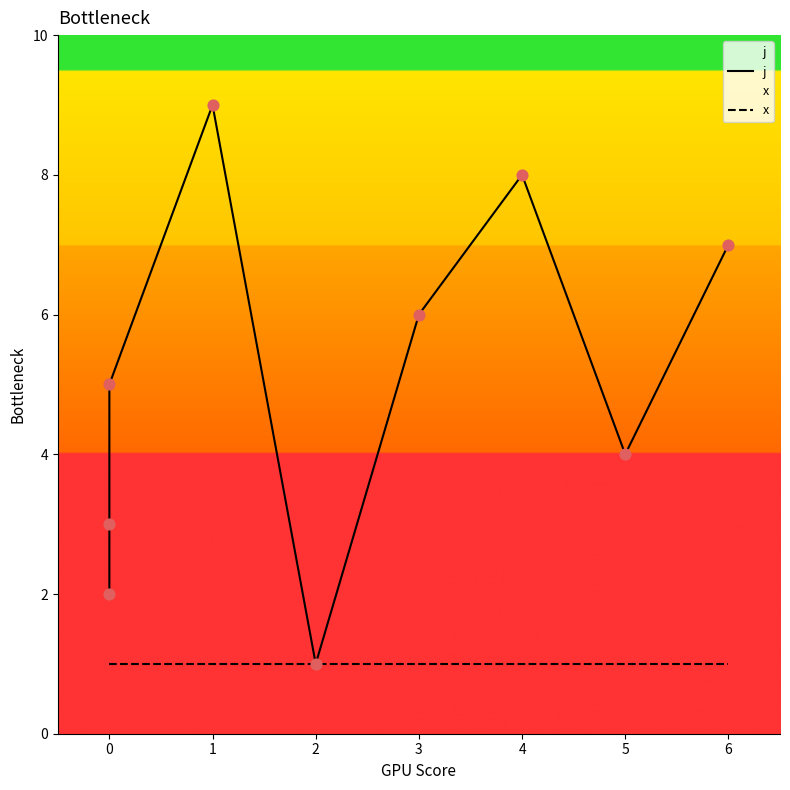

What are all the series names shown in the legend?

j, x